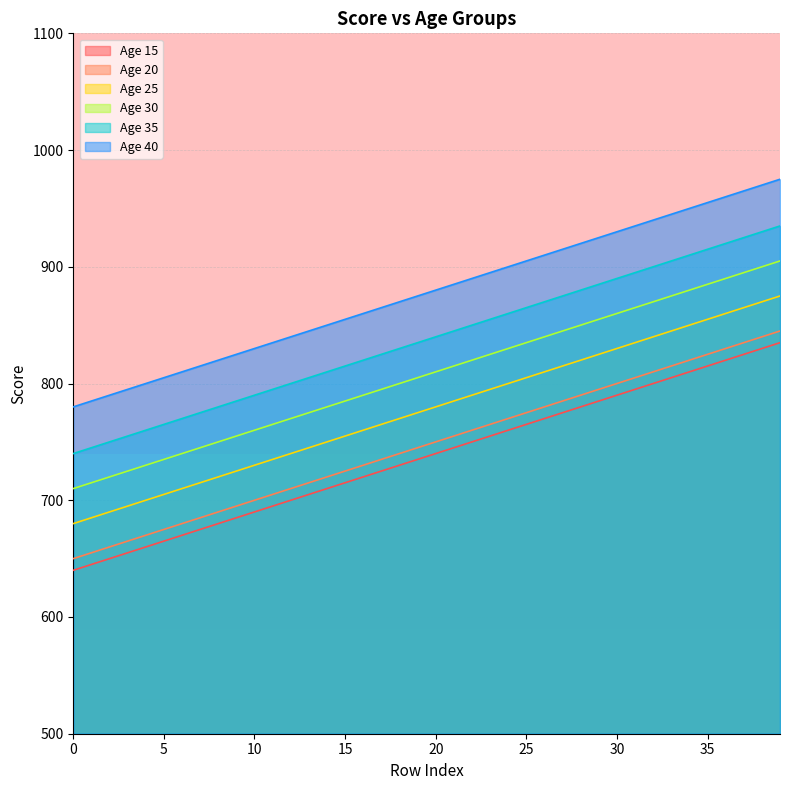

Reading left to right, what are all the values shown in this chart?

Age 15: 640	645	650	655	660	665	670	675	680	685	690	695	700	705	710	715	720	725	730	735	740	745	750	755	760	765	770	775	780	785	790	795	800	805	810	815	820	825	830	835
Age 20: 650	655	660	665	670	675	680	685	690	695	700	705	710	715	720	725	730	735	740	745	750	755	760	765	770	775	780	785	790	795	800	805	810	815	820	825	830	835	840	845
Age 25: 680	685	690	695	700	705	710	715	720	725	730	735	740	745	750	755	760	765	770	775	780	785	790	795	800	805	810	815	820	825	830	835	840	845	850	855	860	865	870	875
Age 30: 710	715	720	725	730	735	740	745	750	755	760	765	770	775	780	785	790	795	800	805	810	815	820	825	830	835	840	845	850	855	860	865	870	875	880	885	890	895	900	905
Age 35: 740	745	750	755	760	765	770	775	780	785	790	795	800	805	810	815	820	825	830	835	840	845	850	855	860	865	870	875	880	885	890	895	900	905	910	915	920	925	930	935
Age 40: 780	785	790	795	800	805	810	815	820	825	830	835	840	845	850	855	860	865	870	875	880	885	890	895	900	905	910	915	920	925	930	935	940	945	950	955	960	965	970	975